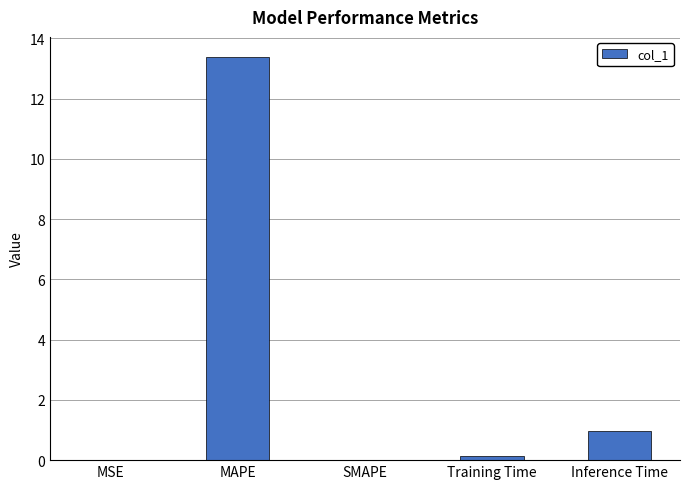

What is the greatest value displayed?

13.4